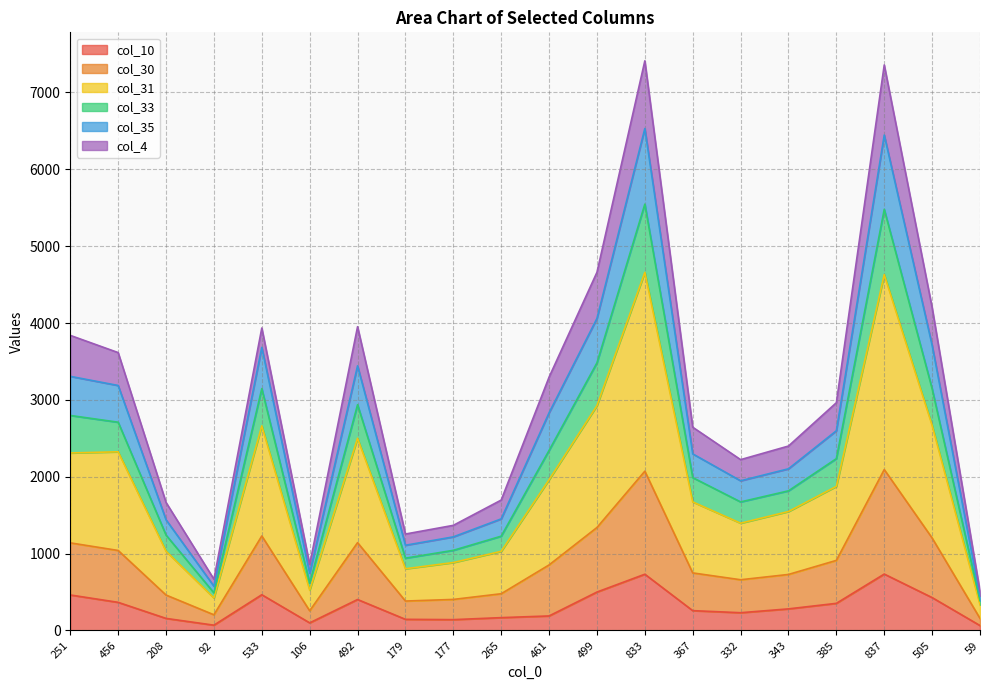

Which label corresponds to the largest value in the chart?

833